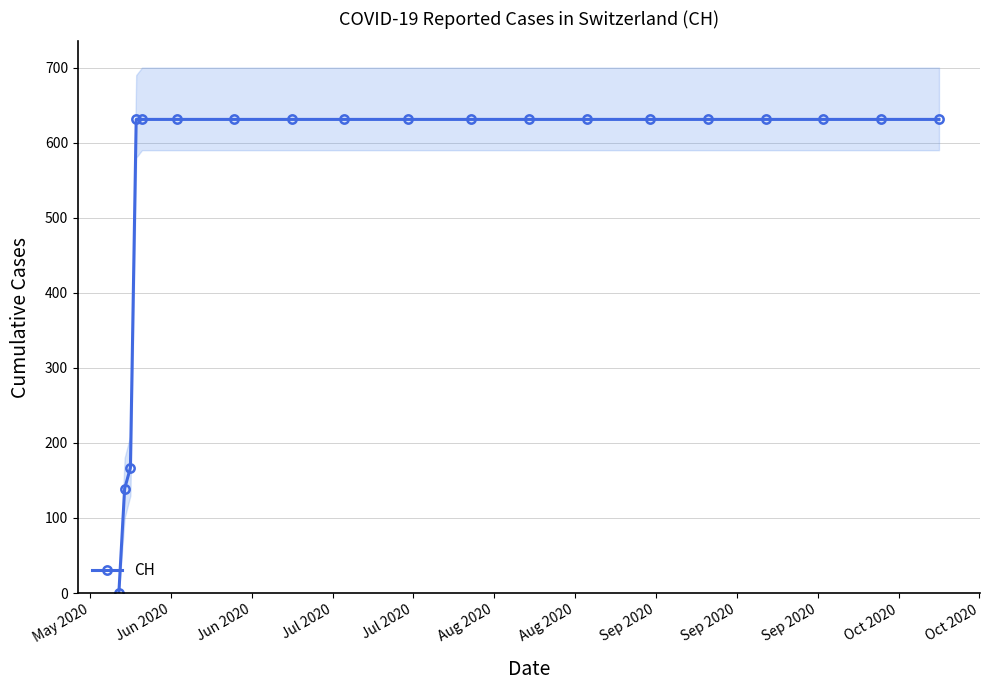

How many categories are shown in the chart?

19